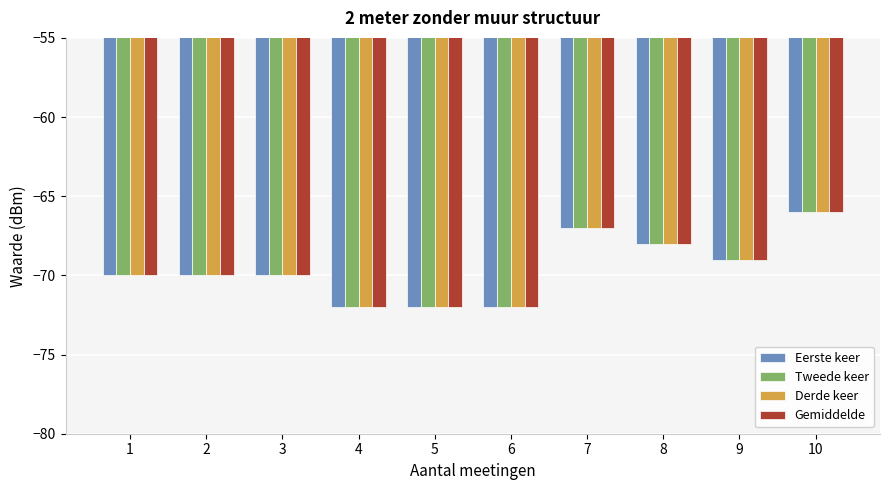

How many categories are shown in the chart?

10